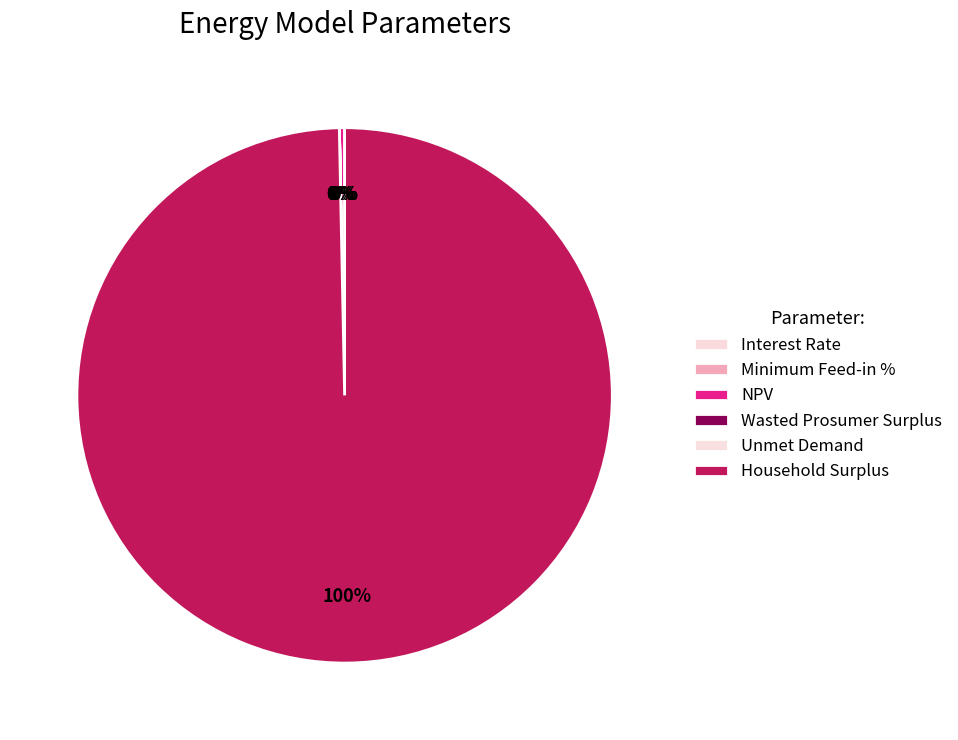

Which category has the smallest portion of the pie?

Interest Rate